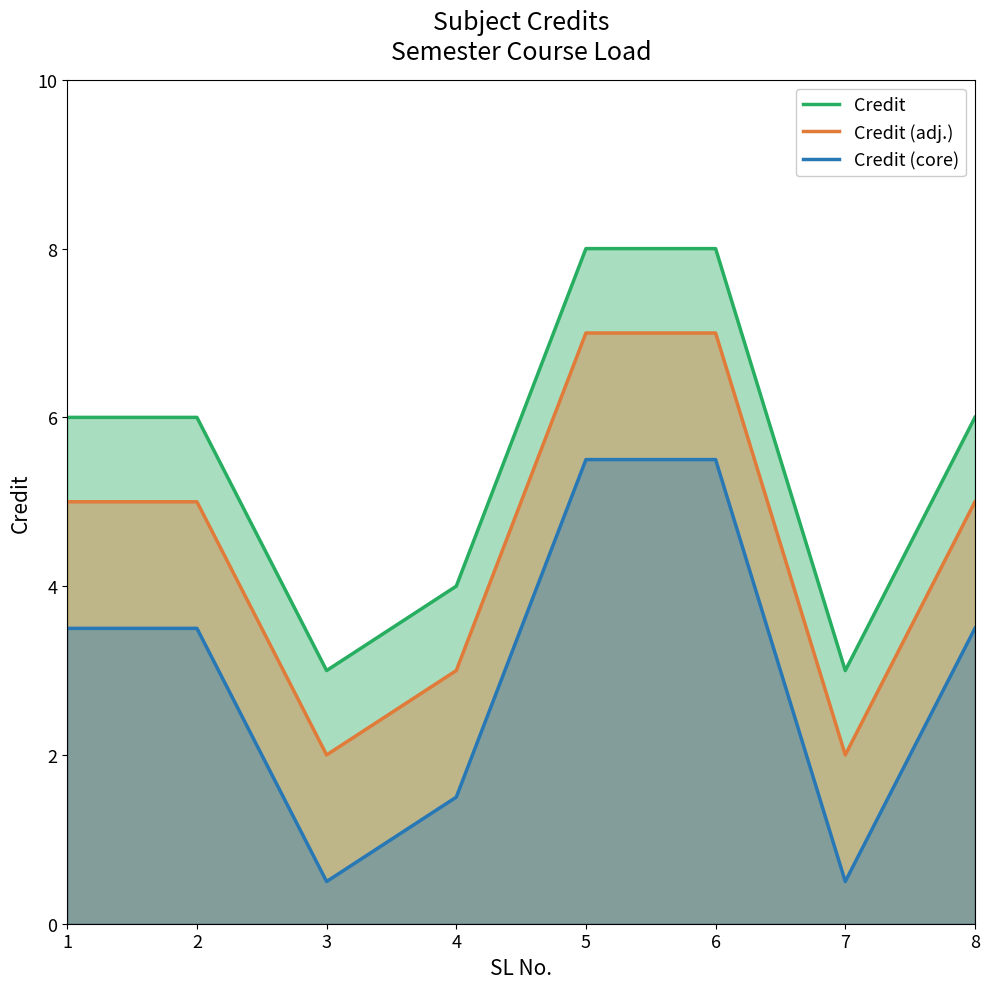

What is the highest value of the Credit (adj.) series?

7.0